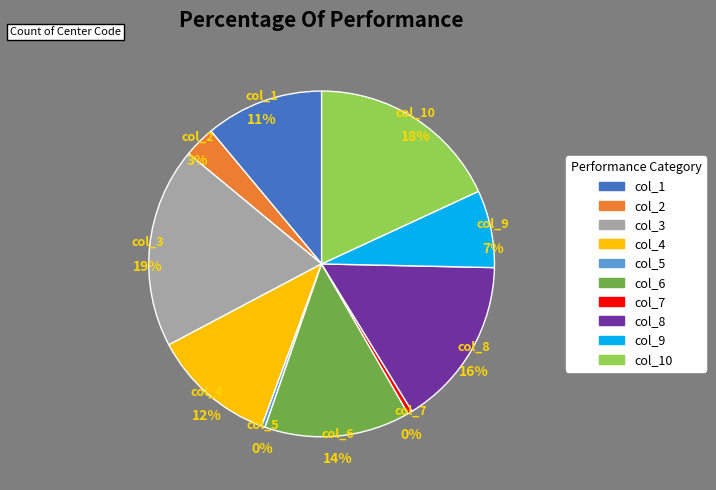

Does col_1 represent more than half of the total?

No